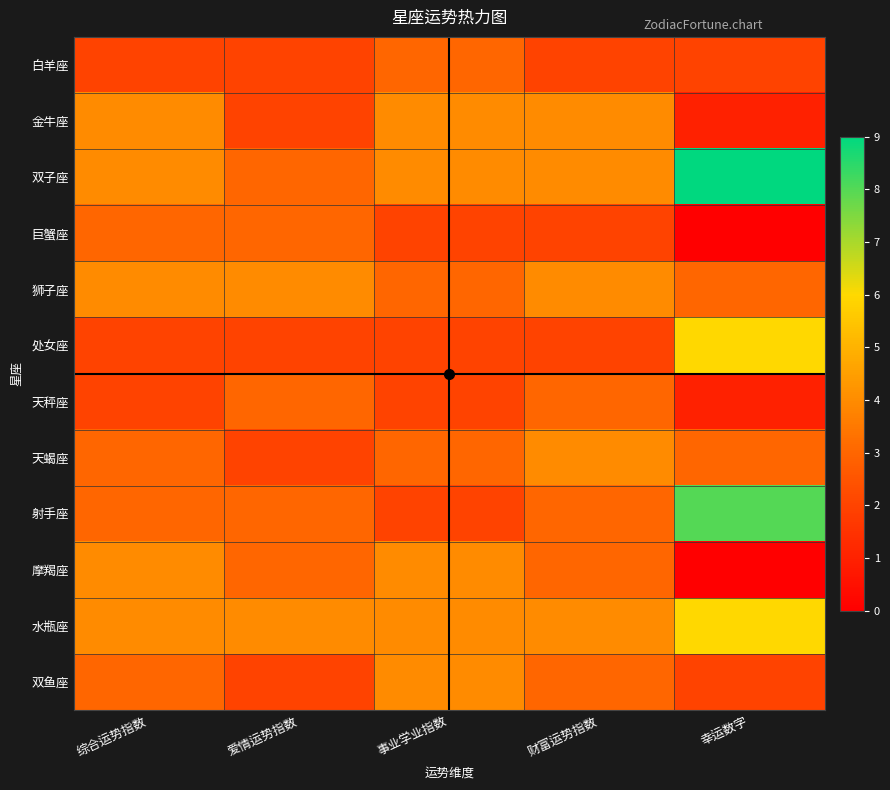

Which series has the largest total across all categories?

双子座